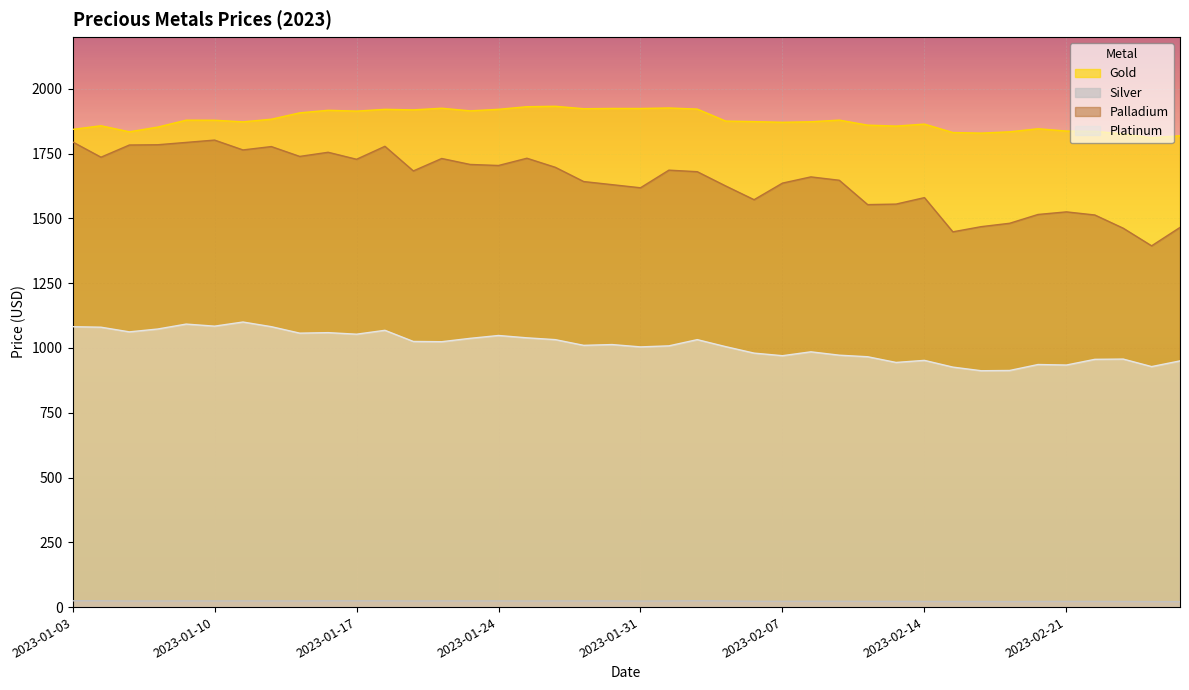

Reading left to right, list all the values displayed in this chart.

Gold: 1843.2	1857.3	1834.0	1852.2	1878.8	1878.7	1872.3	1882.5	1907.2	1917.0	1913.8	1920.7	1918.6	1924.9	1914.8	1920.8	1930.8	1932.5	1923.0	1924.1	1923.9	1925.9	1921.7	1875.3	1873.2	1870.7	1872.7	1879.1	1859.7	1856.0	1863.7	1831.2	1829.0	1834.0	1845.8	1836.8	1835.8	1826.0	1811.0	1818.7
Silver: 24.3	24.3	23.4	23.5	23.9	23.5	23.9	23.7	23.7	24.2	24.1	24.2	23.4	23.9	23.7	23.7	23.4	23.7	23.7	23.6	23.0	23.5	24.4	23.5	22.4	22.2	22.4	22.5	22.1	22.0	21.7	21.5	21.6	21.2	21.7	21.8	21.9	21.5	21.1	20.7
Palladium: 1795.0	1736.0	1783.0	1784.0	1793.0	1802.0	1764.0	1777.0	1739.0	1755.0	1728.0	1778.0	1683.0	1731.0	1708.0	1704.0	1732.0	1697.0	1642.0	1630.0	1618.0	1686.0	1680.0	1625.0	1572.0	1636.0	1660.0	1647.0	1553.0	1555.0	1580.0	1448.0	1468.0	1481.0	1515.0	1525.0	1513.0	1462.0	1394.0	1465.0
Platinum: 1082.0	1080.0	1062.0	1073.0	1092.0	1084.0	1100.0	1082.0	1057.0	1059.0	1053.0	1068.0	1025.0	1024.0	1037.0	1048.0	1039.0	1032.0	1010.0	1013.0	1004.0	1008.0	1032.0	1005.0	980.0	970.0	985.0	972.0	966.0	944.0	952.0	926.0	912.0	913.0	936.0	934.0	956.0	957.0	928.0	950.0